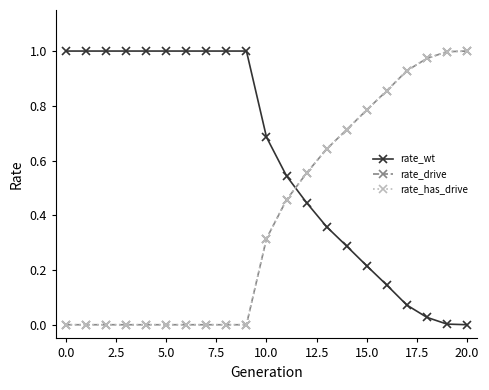

Does the chart have visible grid lines?

No